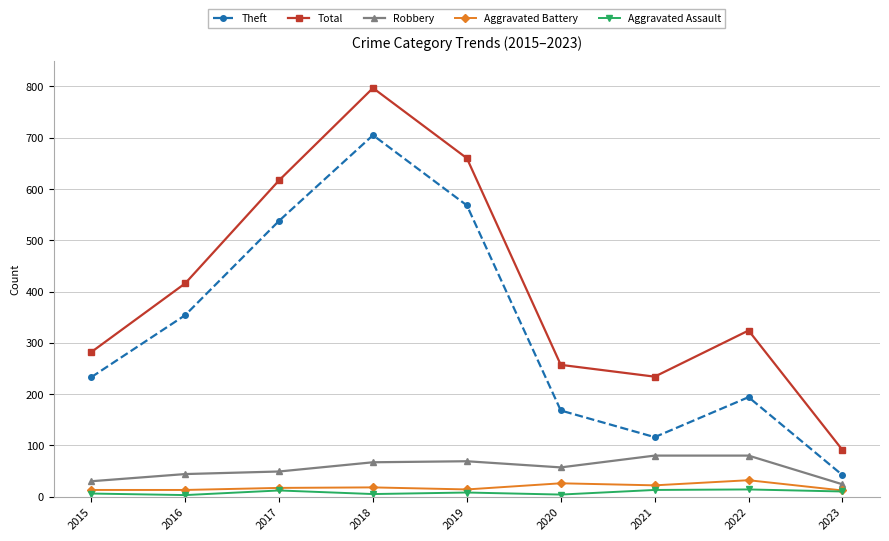

At which category is the sum across all series the highest?

2018